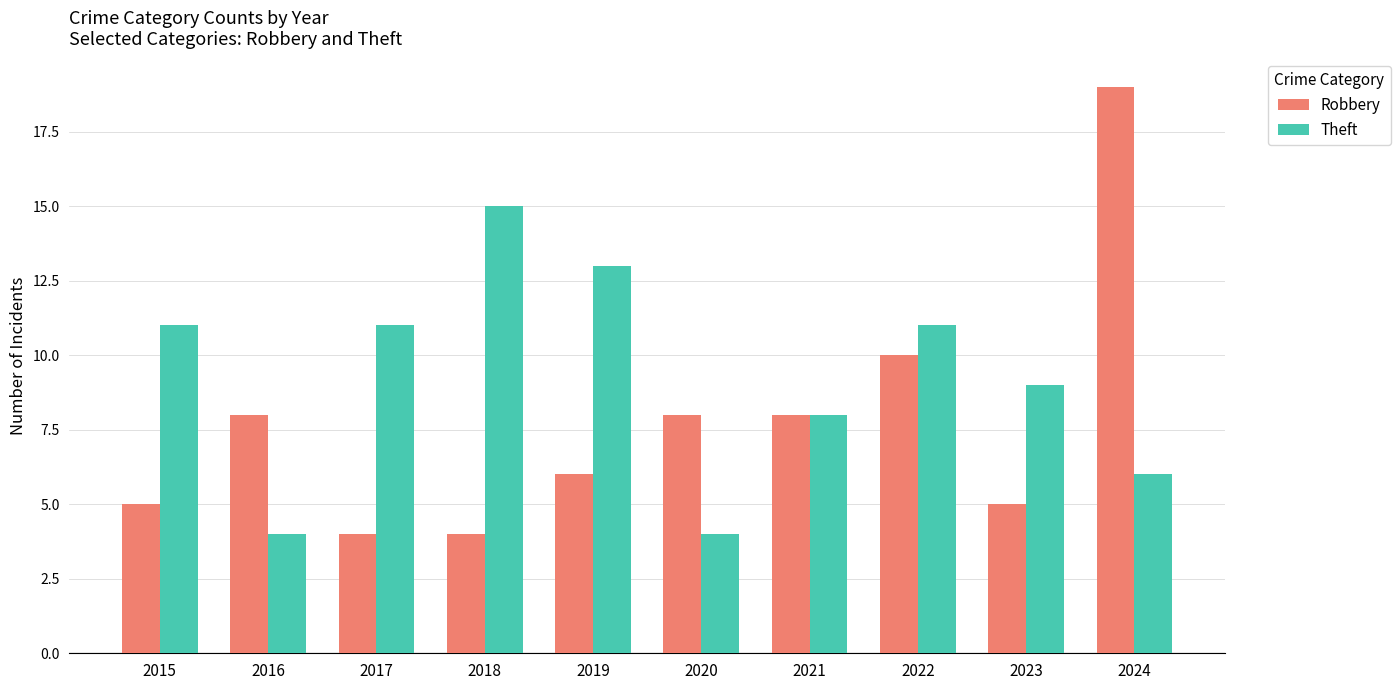

Does the chart contain stacked bars?

No